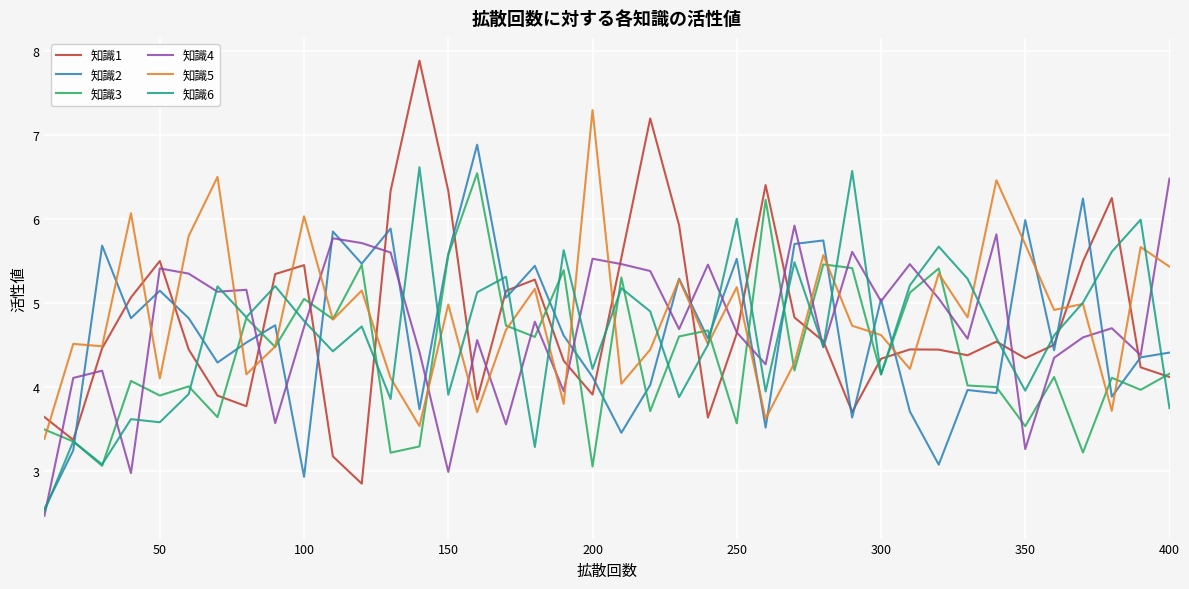

List the series in order of their peak value, highest first.

知識1, 知識5, 知識2, 知識6, 知識3, 知識4